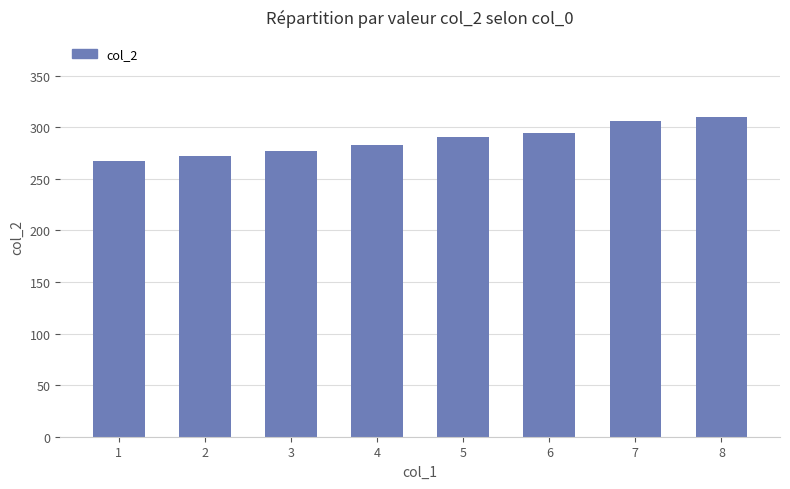

Are the bars horizontal?

No